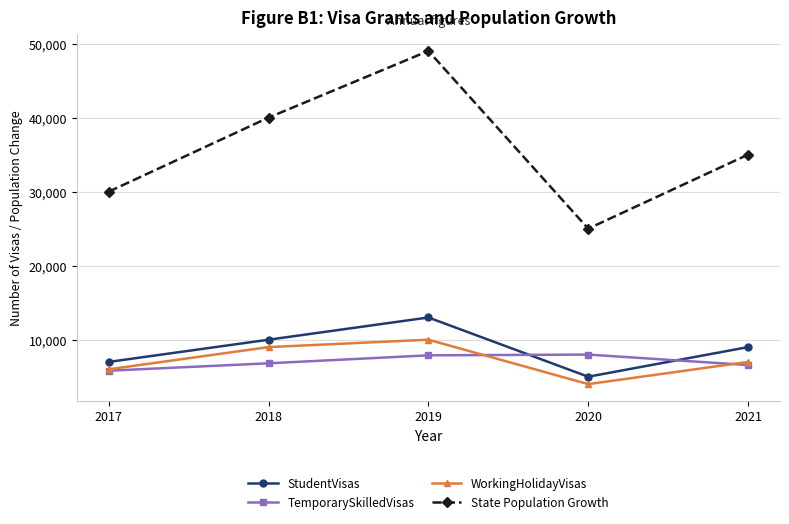

Is the value of StudentVisas at 2017 greater than the value of State Population Growth at 2020?

No